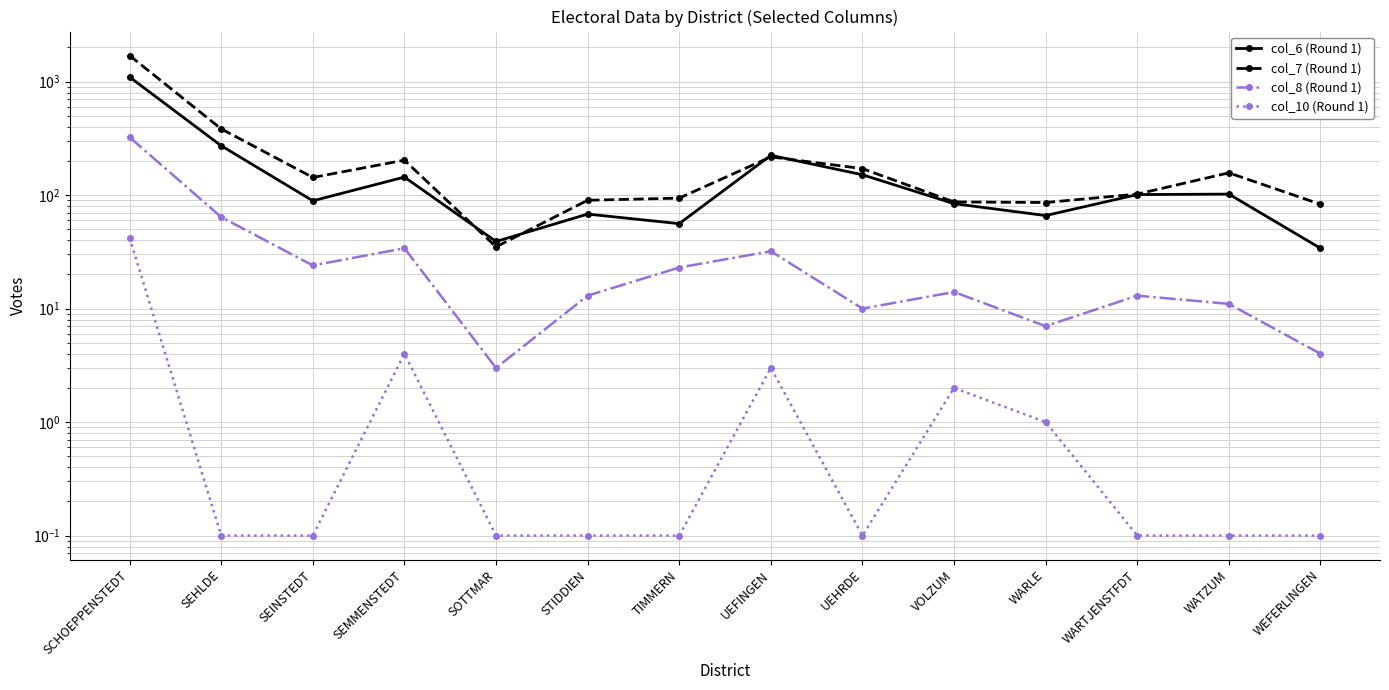

What is the label of the 6th point from the left?

STIDDIEN